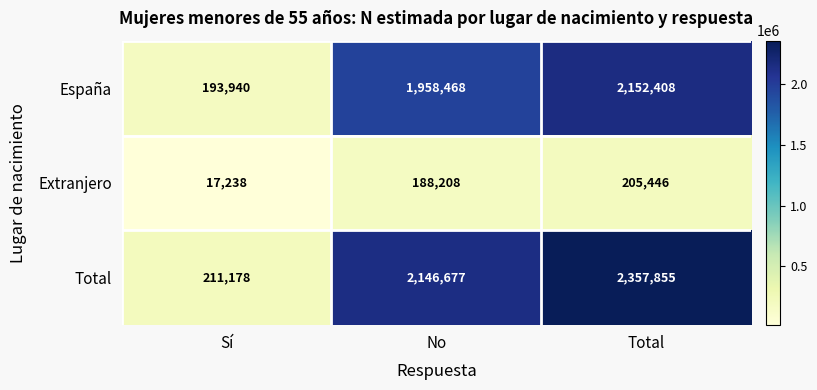

At which category is the sum across all series the highest?

Total